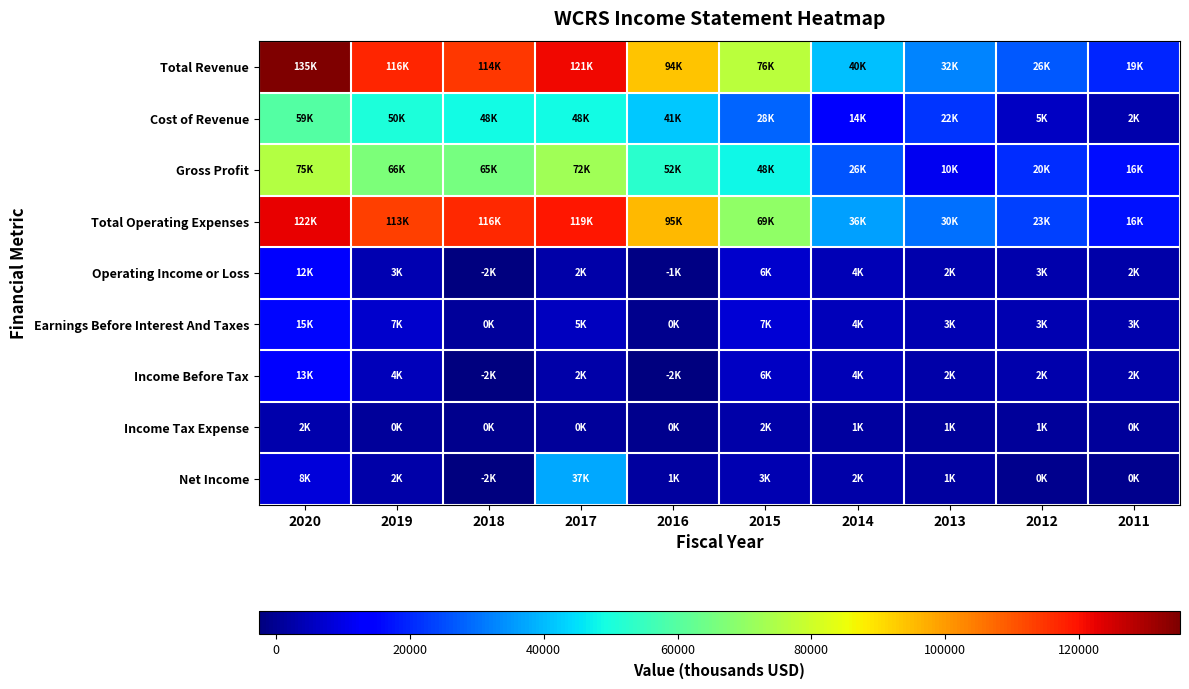

What is the spread (max minus min) of values at 2013?

31900